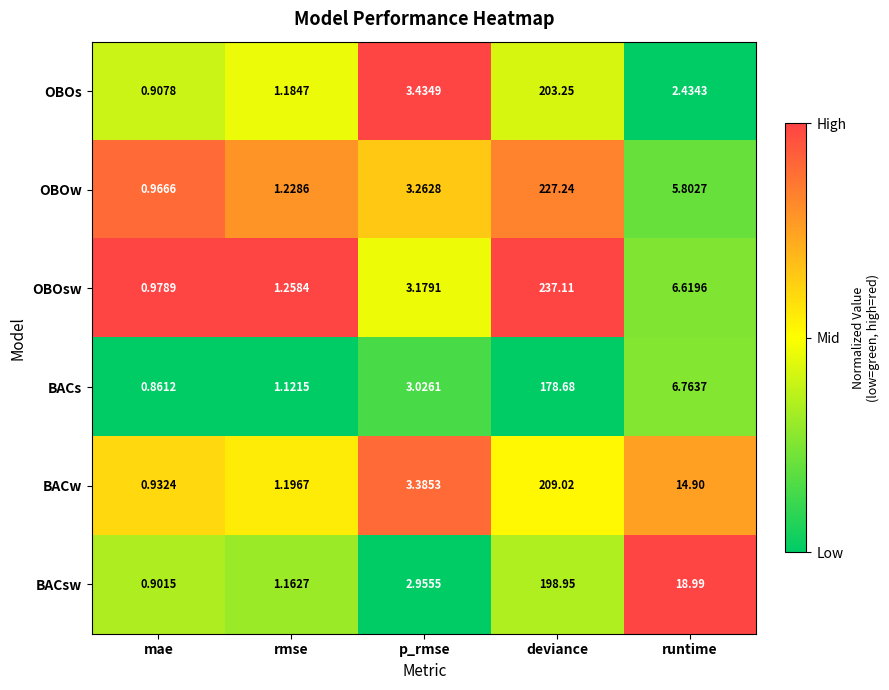

At which category does the chart reach its minimum across all series?

mae